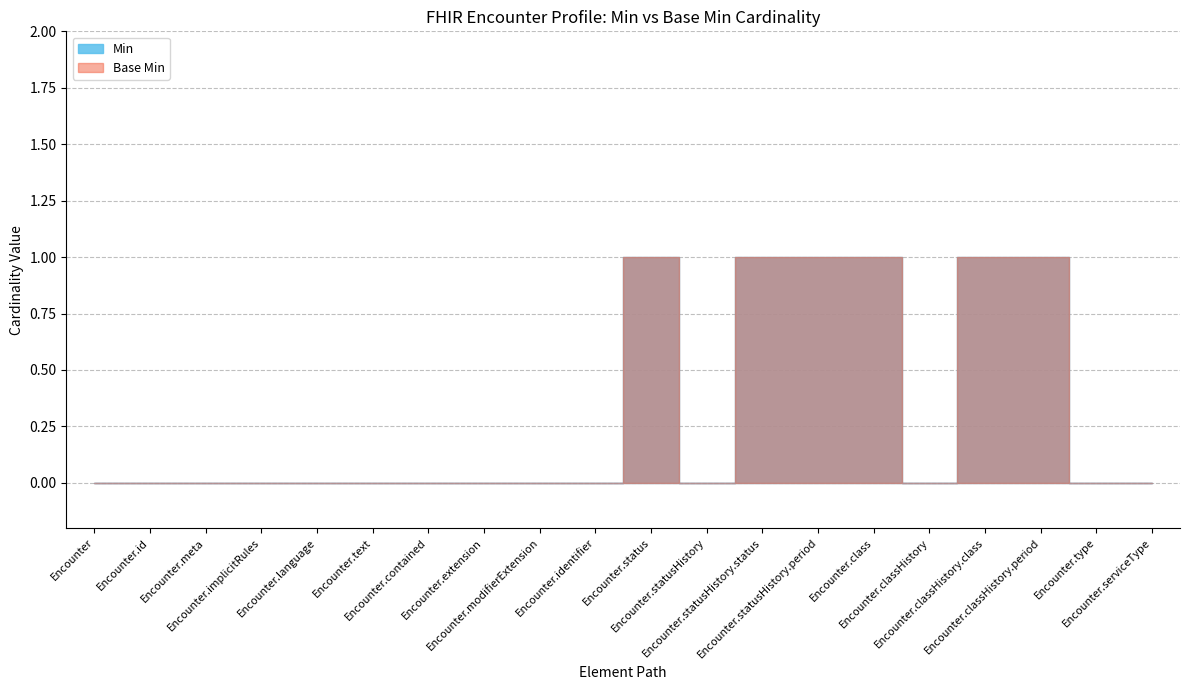

Reading left to right, transcribe all the data shown in this chart.

Min: 0	0	0	0	0	0	0	0	0	0	1	0	1	1	1	0	1	1	0	0
Base Min: 0	0	0	0	0	0	0	0	0	0	1	0	1	1	1	0	1	1	0	0